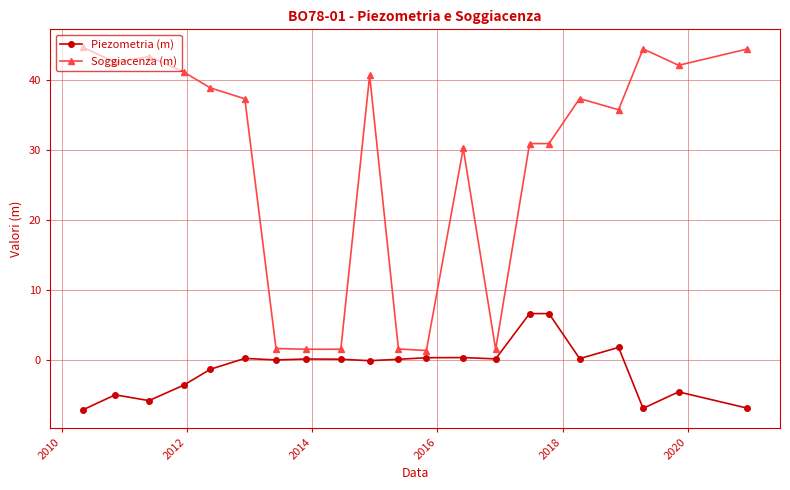

True or false: Piezometria (m) and Soggiacenza (m) cross at least once.

False